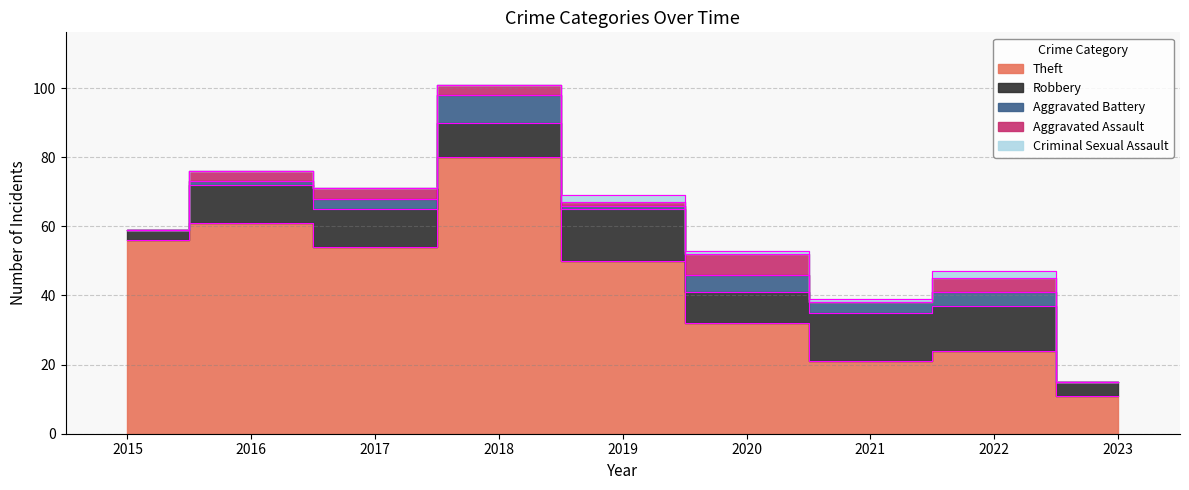

Reading left to right, transcribe all the data shown in this chart.

Theft: 2015=56	2016=61	2017=54	2018=80	2019=50	2020=32	2021=21	2022=24	2023=11
Robbery: 2015=3	2016=11	2017=11	2018=10	2019=15	2020=9	2021=14	2022=13	2023=4
Aggravated Battery: 2015=0	2016=1	2017=3	2018=8	2019=1	2020=5	2021=3	2022=4	2023=0
Aggravated Assault: 2015=0	2016=3	2017=3	2018=3	2019=1	2020=6	2021=0	2022=4	2023=0
Criminal Sexual Assault: 2015=0	2016=0	2017=0	2018=0	2019=2	2020=1	2021=1	2022=2	2023=0